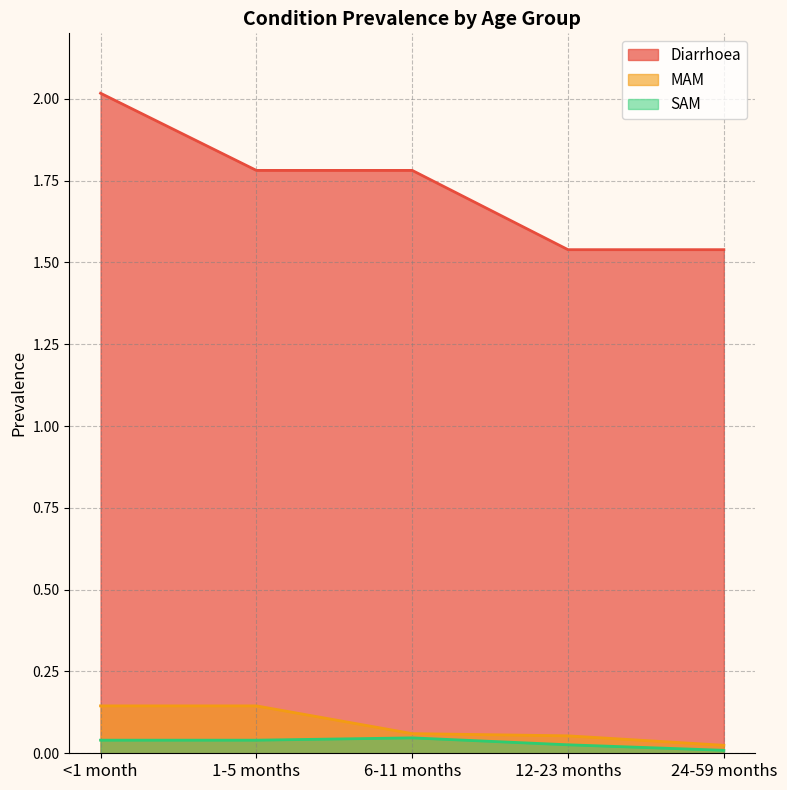

True or false: MAM has more than 1 interior local peaks.

False